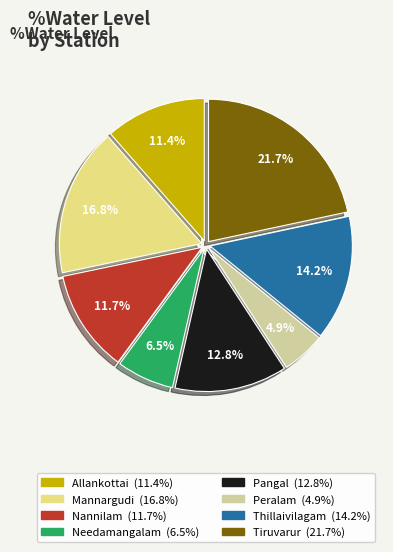

Which category has the biggest portion of the pie?

Tiruvarur